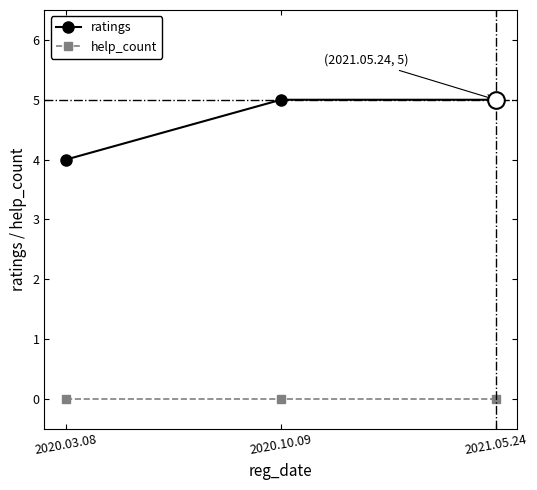

What is the maximum value shown in the chart?

5